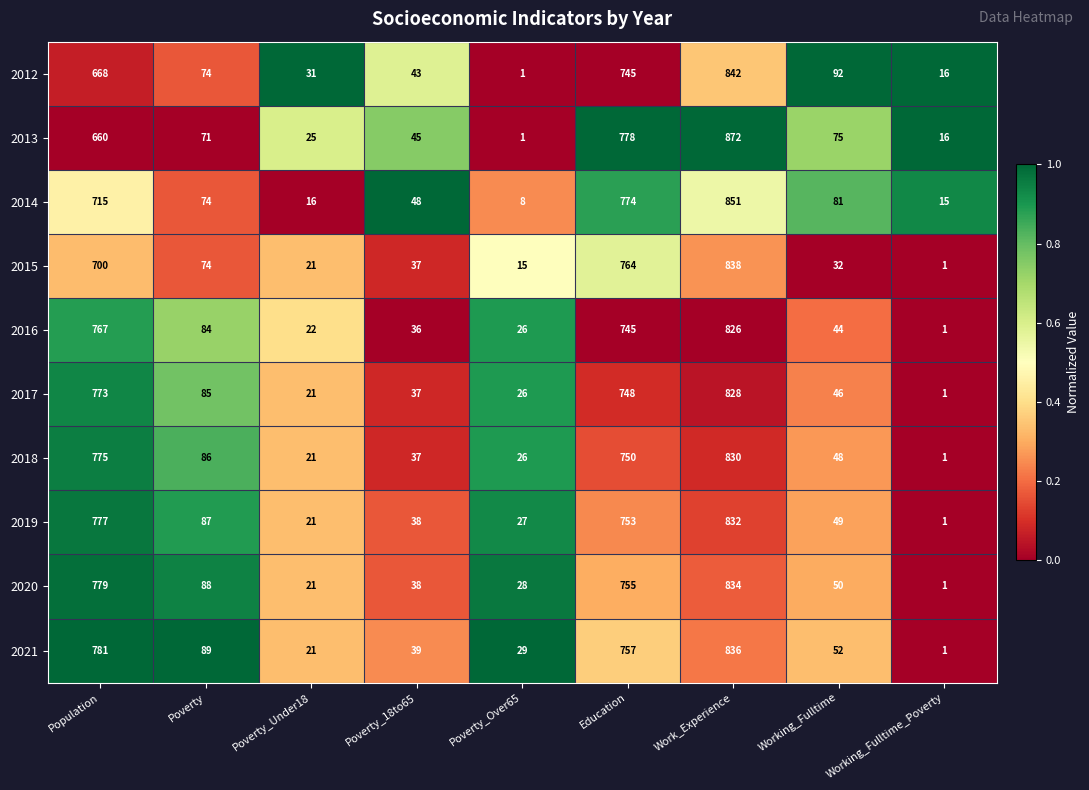

List the series in order of their peak value, highest first.

2013, 2014, 2012, 2015, 2021, 2020, 2019, 2018, 2017, 2016